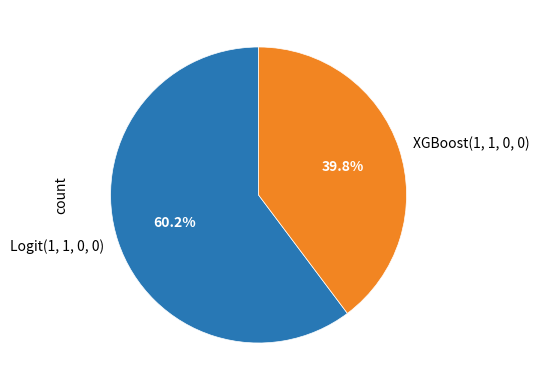

What is the total percentage of XGBoost(1, 1, 0, 0) and Logit(1, 1, 0, 0)?

100.0%